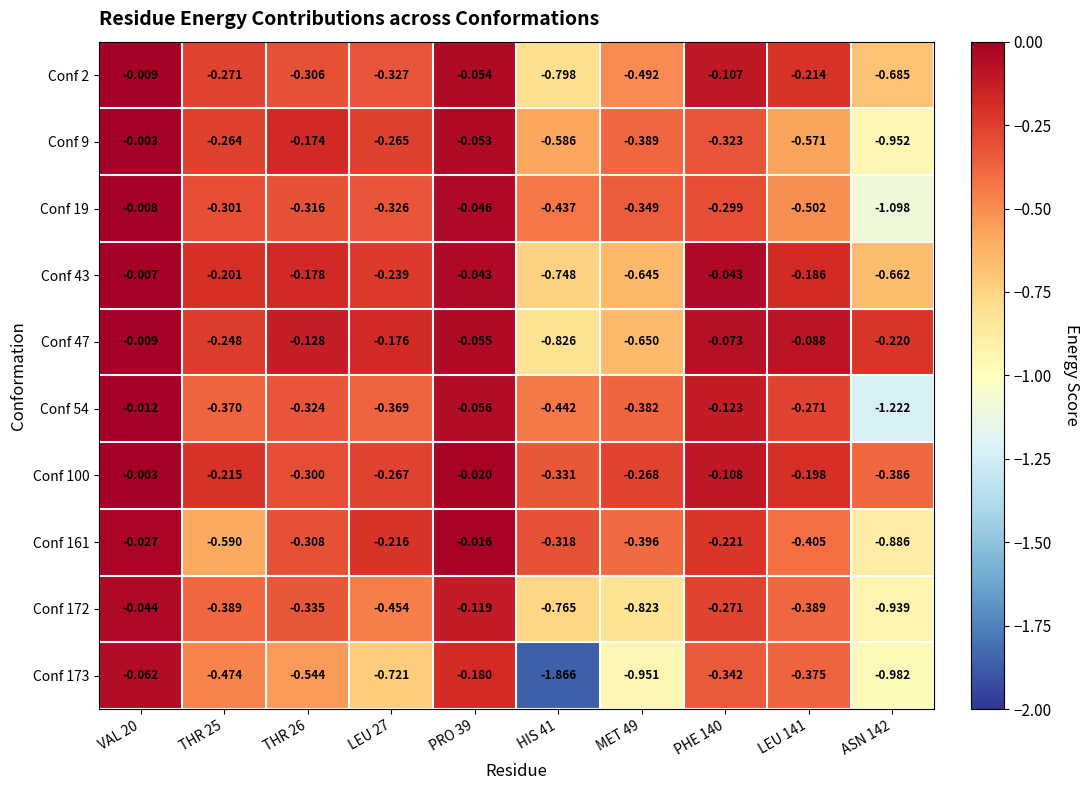

Is the value of Conf 9 at PRO 39 greater than the value of Conf 54 at LEU 141?

Yes